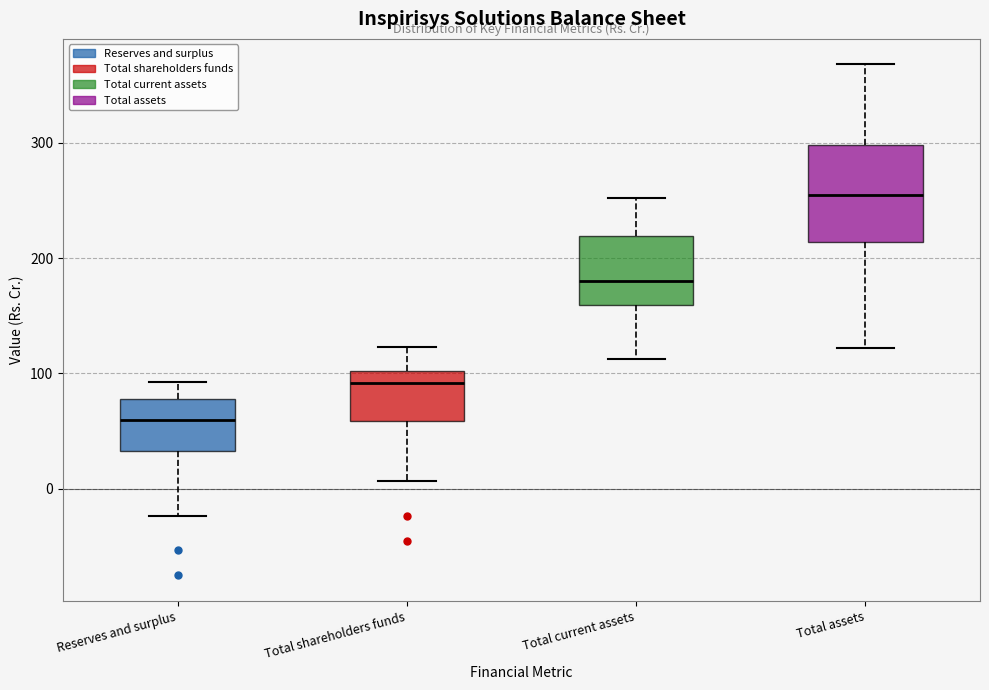

Reading left to right, transcribe this box plot: for each box, give where its median line is, the range the box spans, and where its two whiskers end, as read against the y-axis. The values are not printed on the chart, so give them approximately, as read against the axis.

Reserves and surplus: median 60, box 30 to 80, whiskers -20 to 90
Total shareholders funds: median 90, box 60 to 100, whiskers 10 to 120
Total current assets: median 180, box 160 to 220, whiskers 110 to 250
Total assets: median 250, box 210 to 300, whiskers 120 to 370